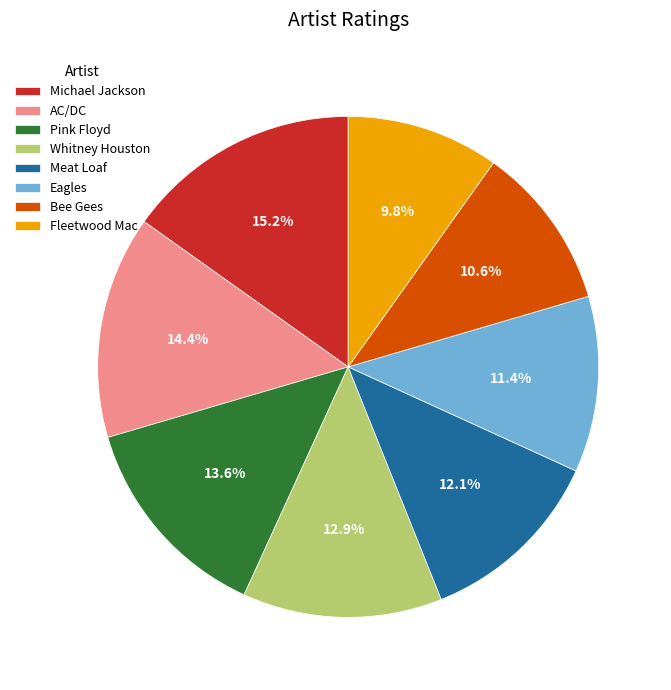

What percentage is the Bee Gees slice, to the nearest percent?

11%